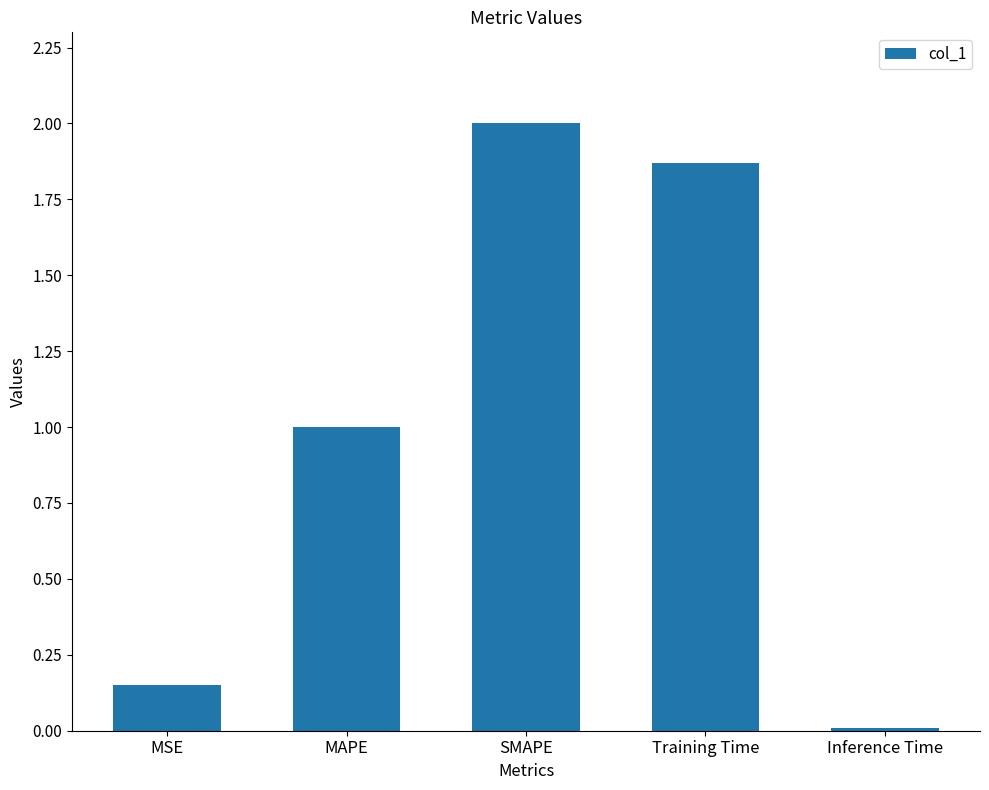

Which category has the lowest value across all series?

Inference Time